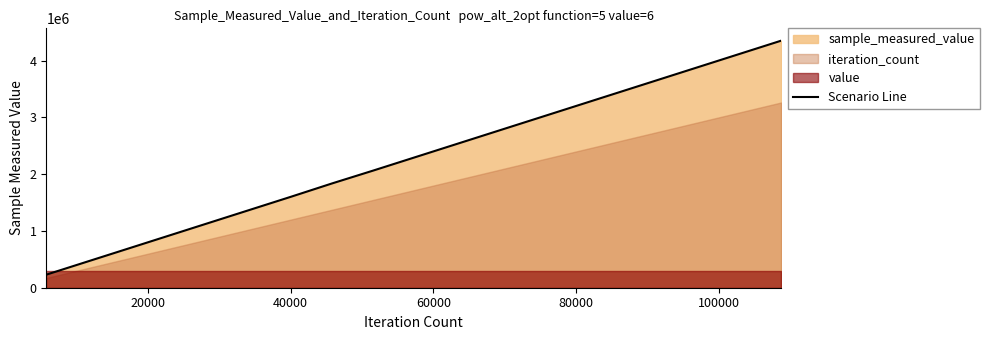

How many values exceed 2291045?

9